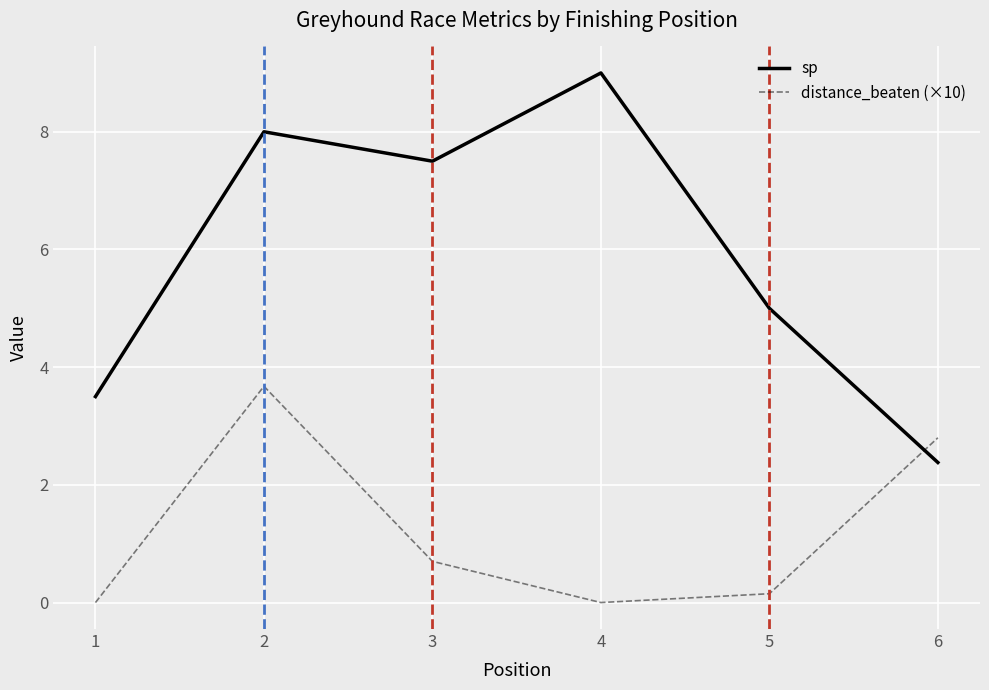

Does the chart have visible grid lines?

Yes